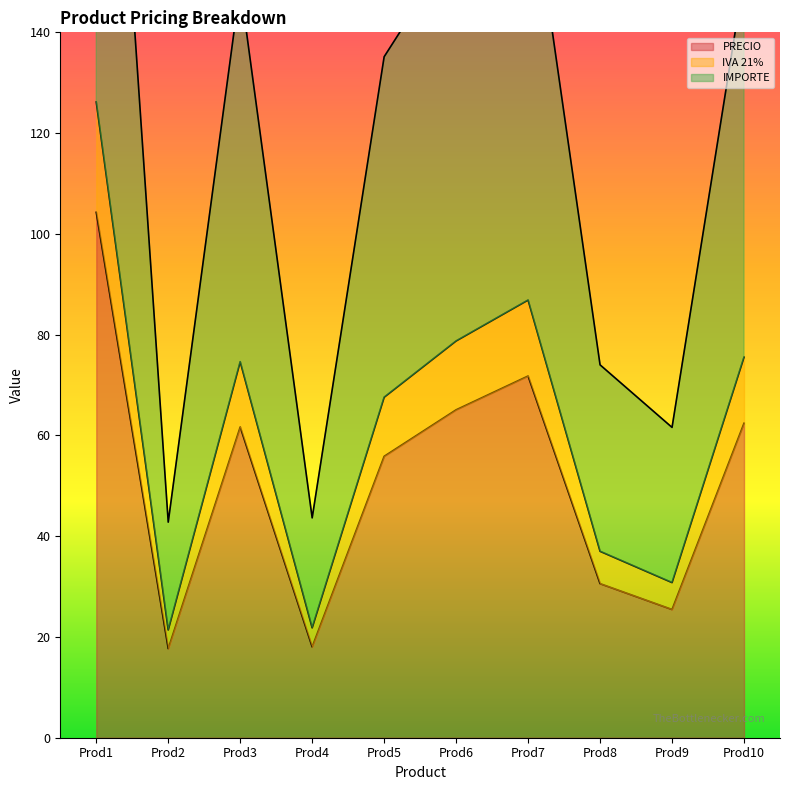

True or false: IMPORTE and PRECIO intersect in this chart.

False